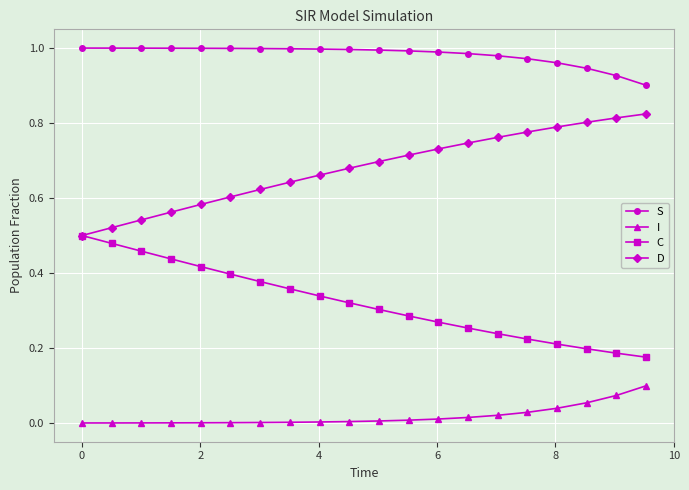

List the series in order of their overall mean, highest first.

S, D, C, I